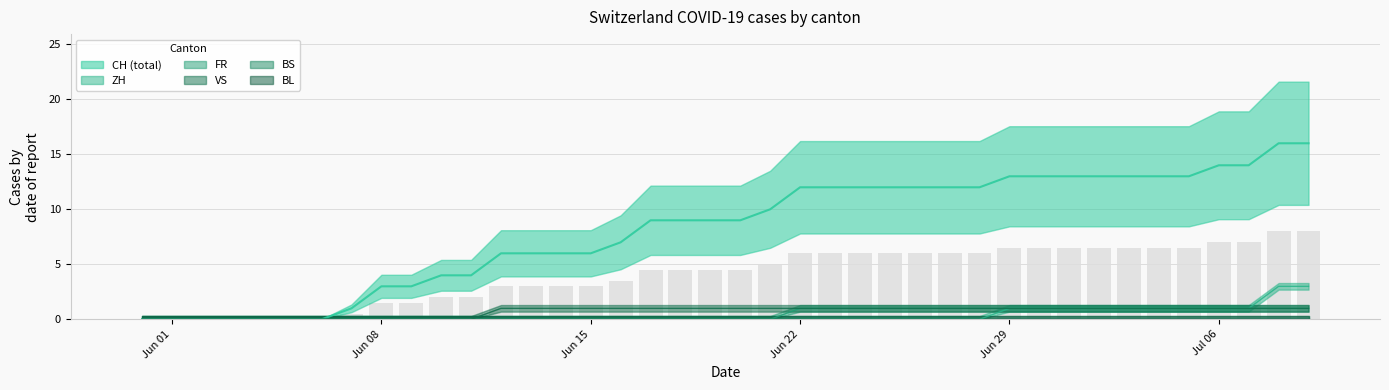

Is it true that CH equals 11 at Jun 01?

False